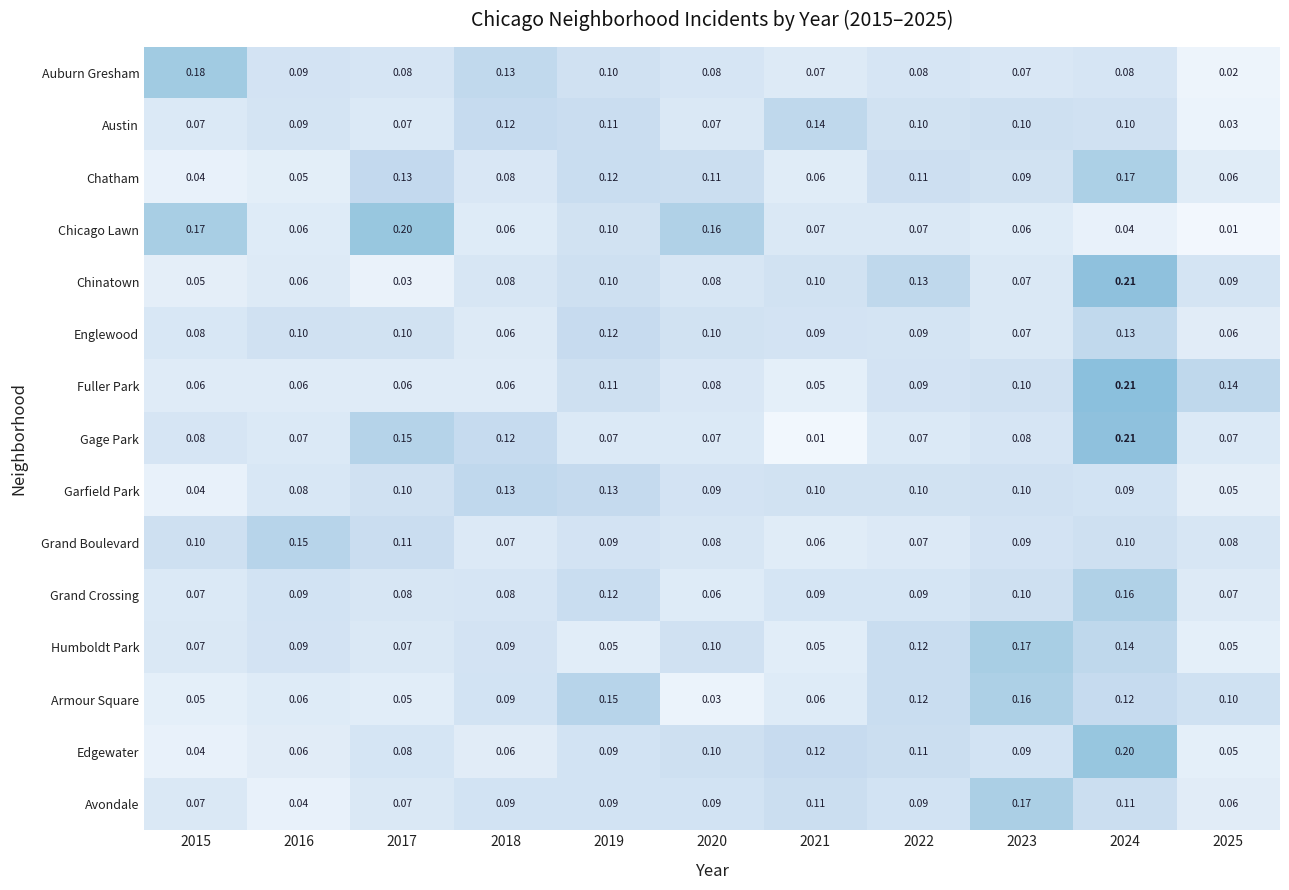

Between 2022 and 2023, which series saw the biggest shift?

Avondale